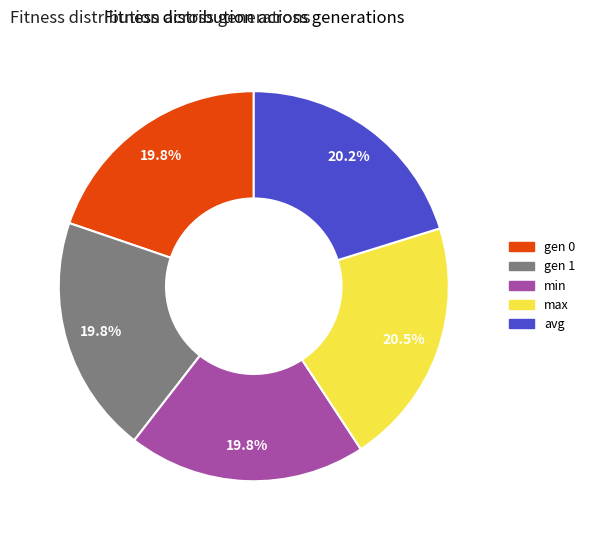

What is the ratio of the value at gen 0 to the value at min?

1.0